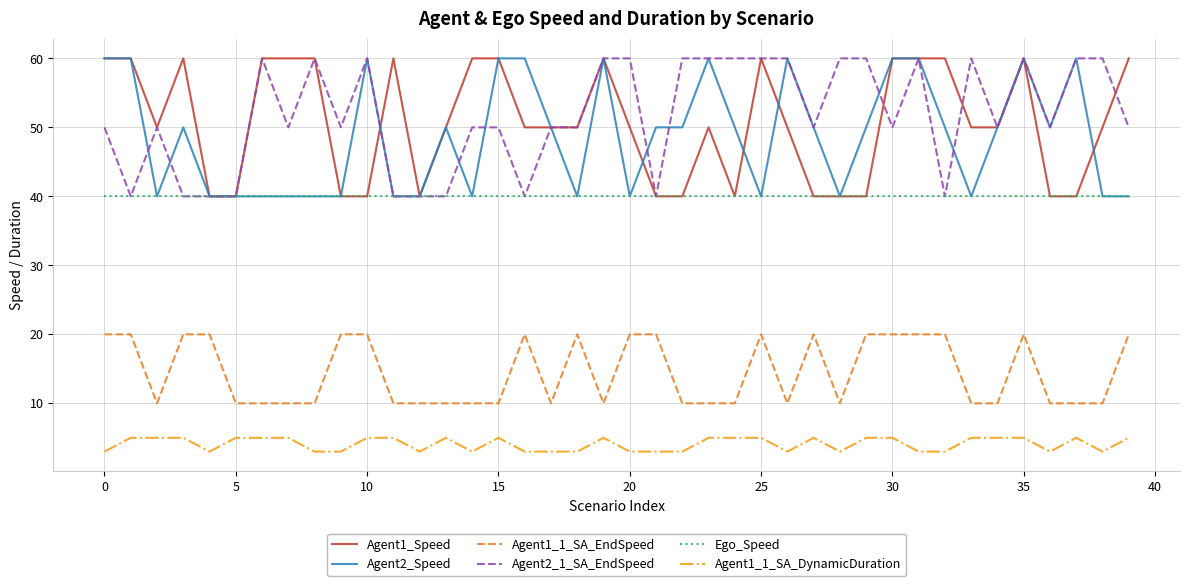

True or false: Agent1_1_SA_DynamicDuration and Agent1_1_SA_EndSpeed cross at least once.

False